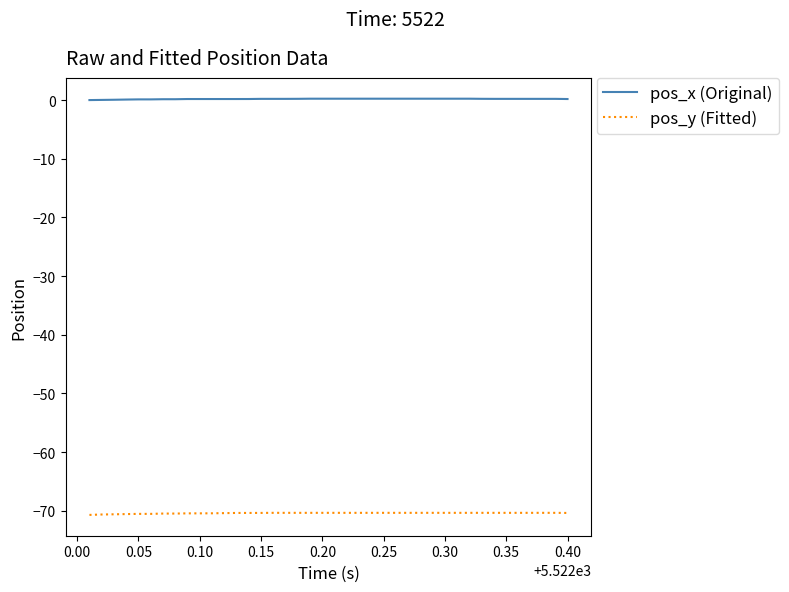

What is the difference between the maximum and minimum values in the pos_y (Fitted) series?

0.4